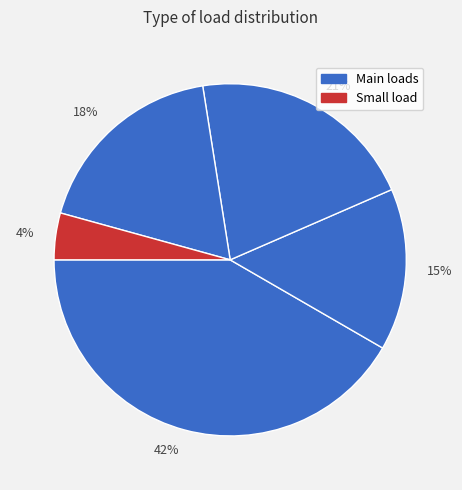

Which category has the biggest portion of the pie?

42%